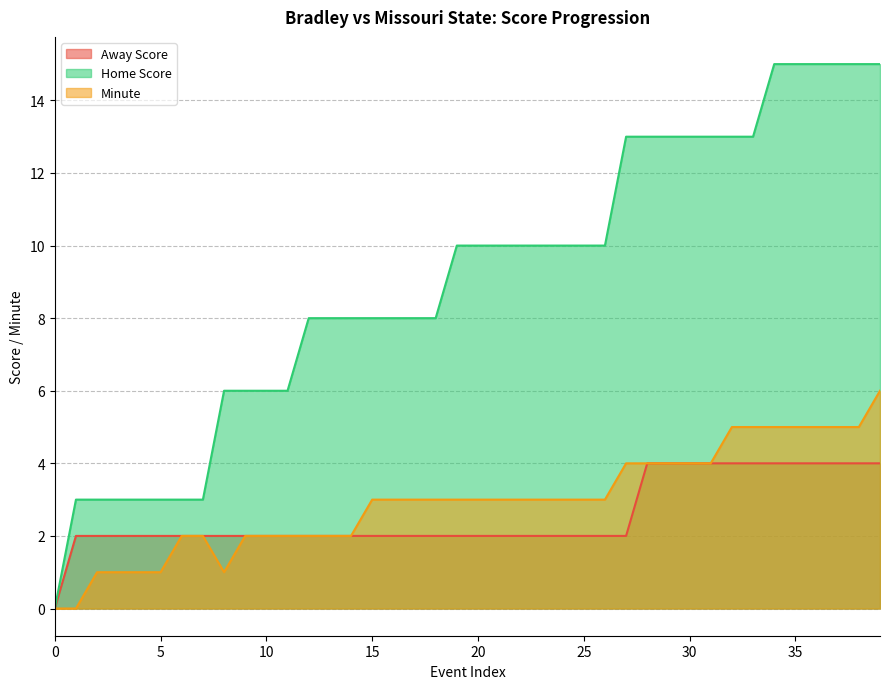

What is the difference between the maximum and minimum values in the Away Score series?

4